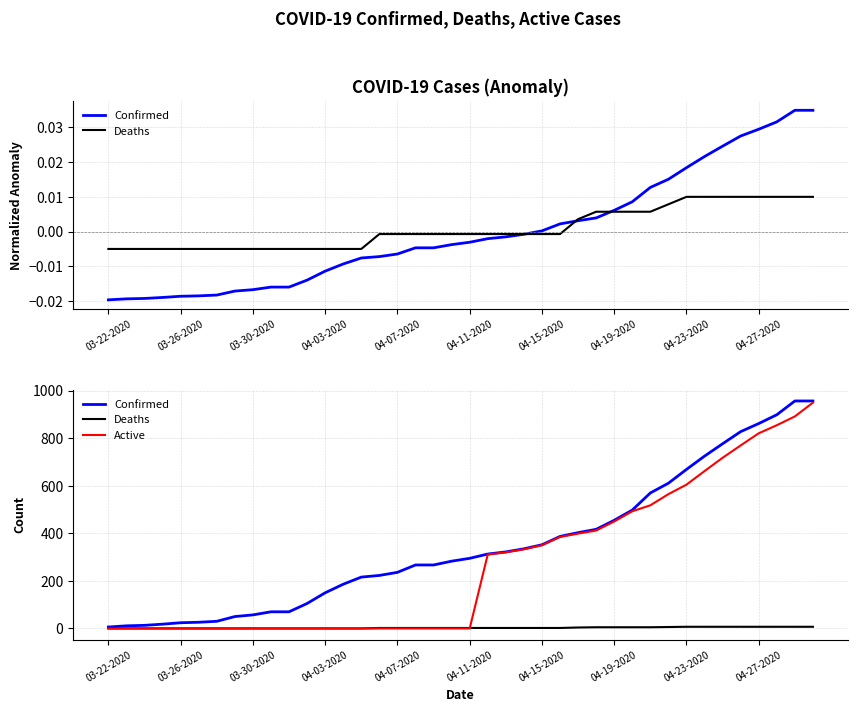

Where is Deaths nearest to the value 3?

15